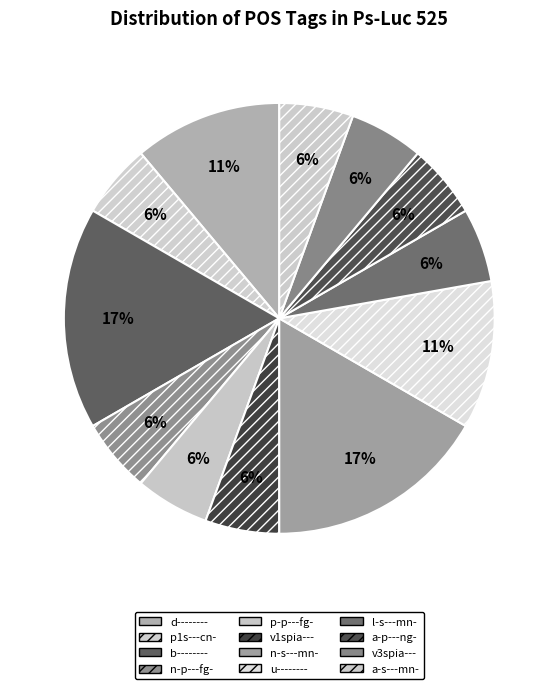

How many segments does this pie chart have?

12